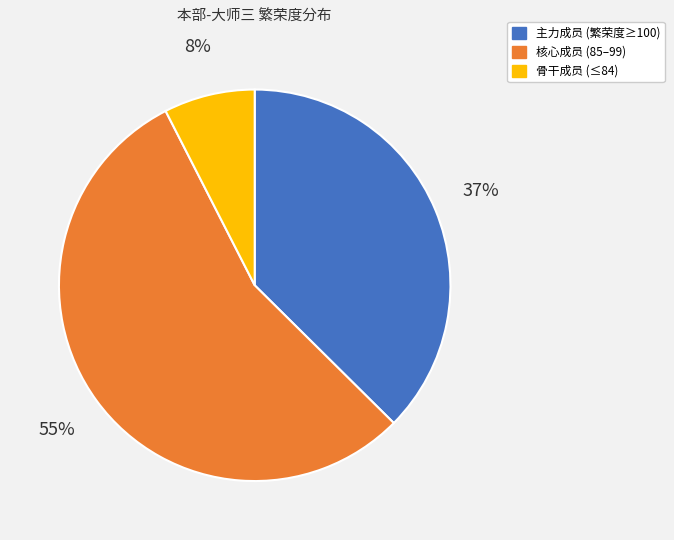

How many segments does this pie chart have?

3